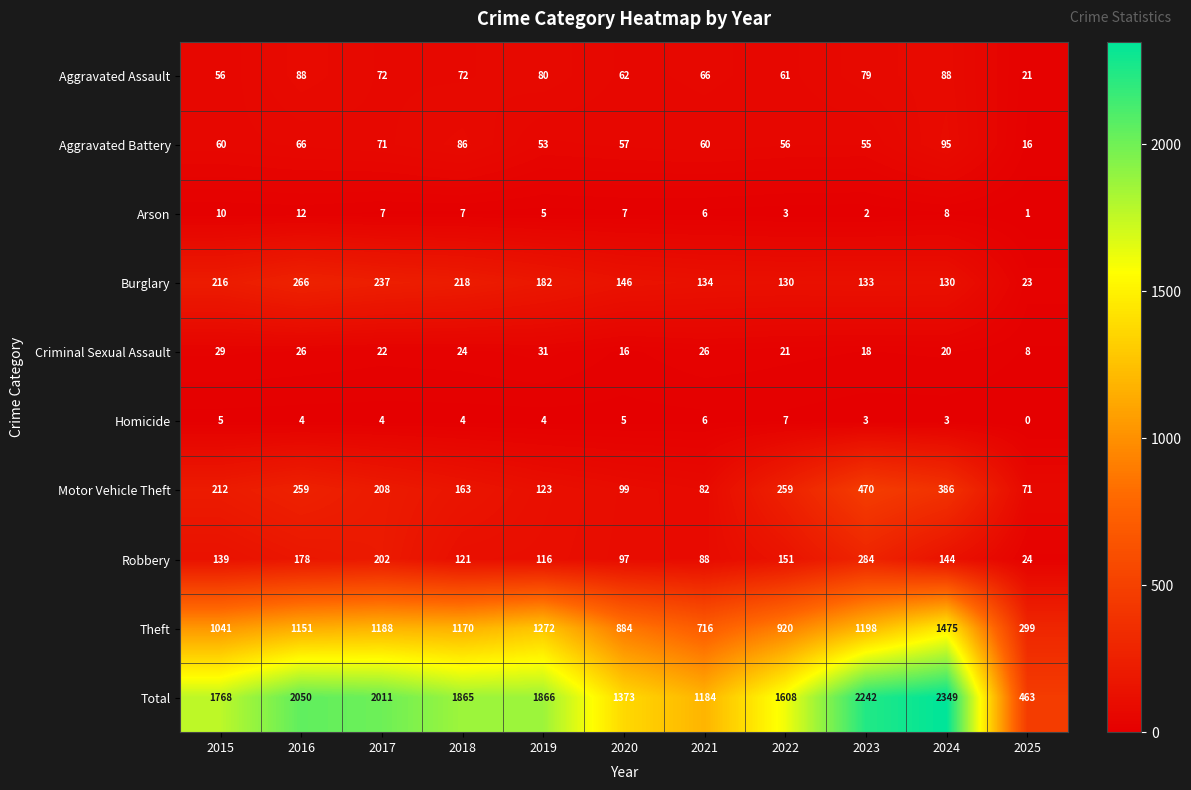

What is the total value across all series at 2025?

926